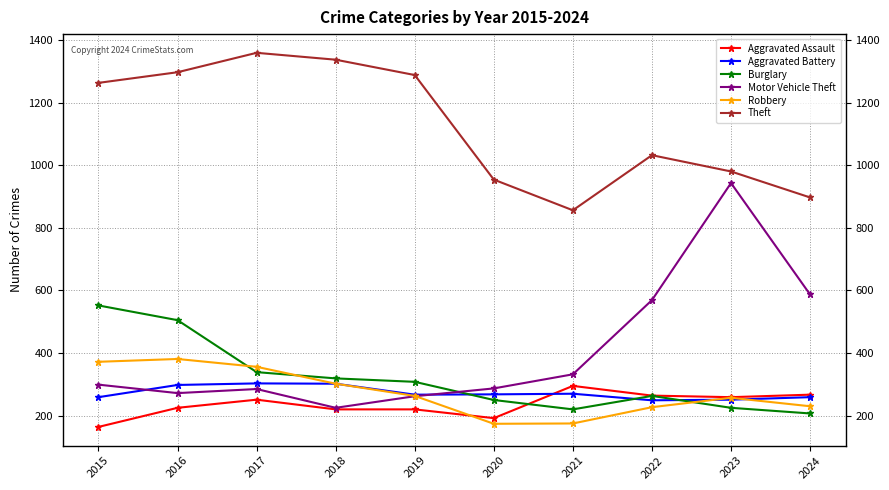

What is the value of the Aggravated Assault point at the 1st from the left?

164